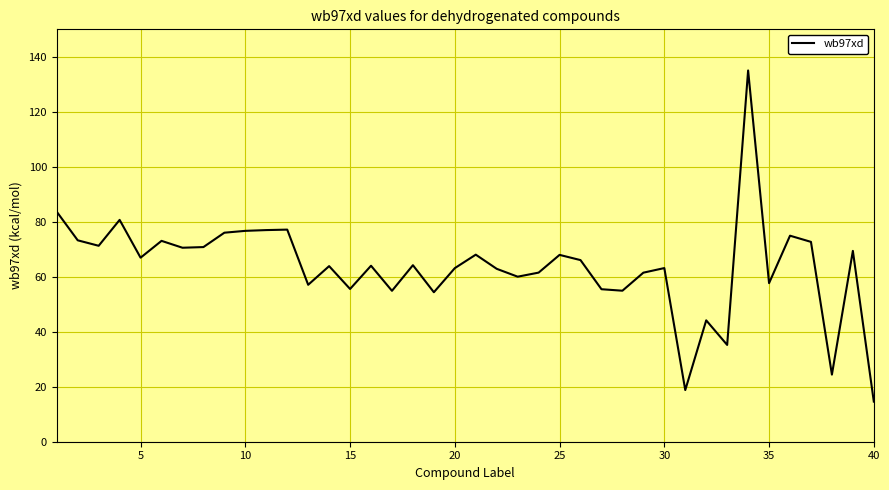

How many series are shown in this chart?

1